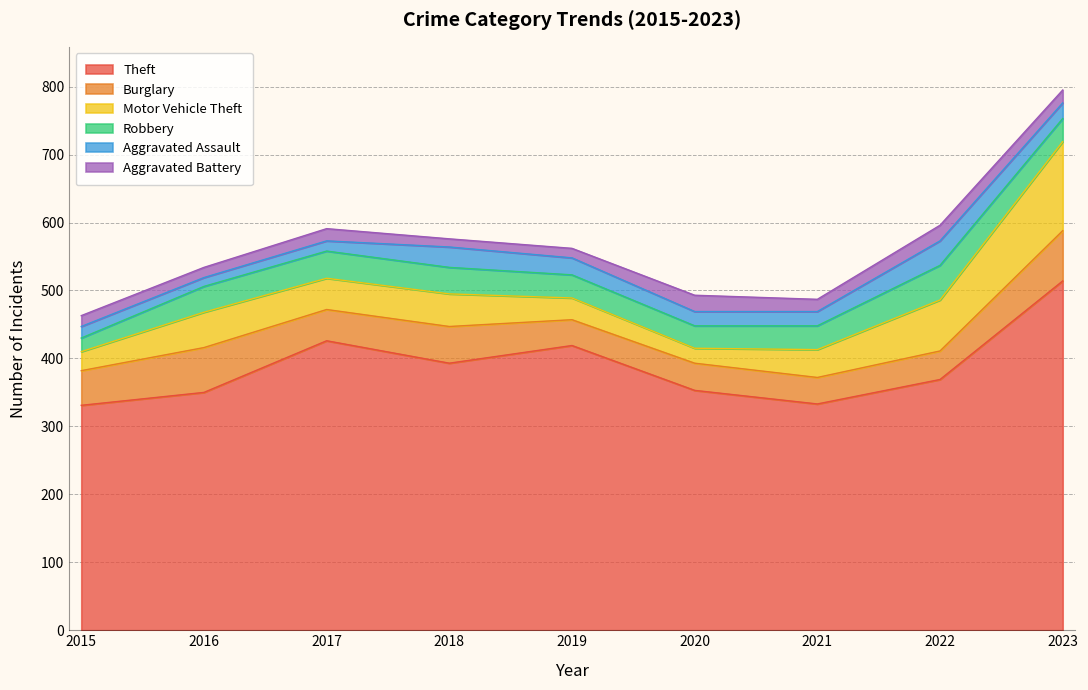

At which label is Aggravated Assault closest to 24?

2019